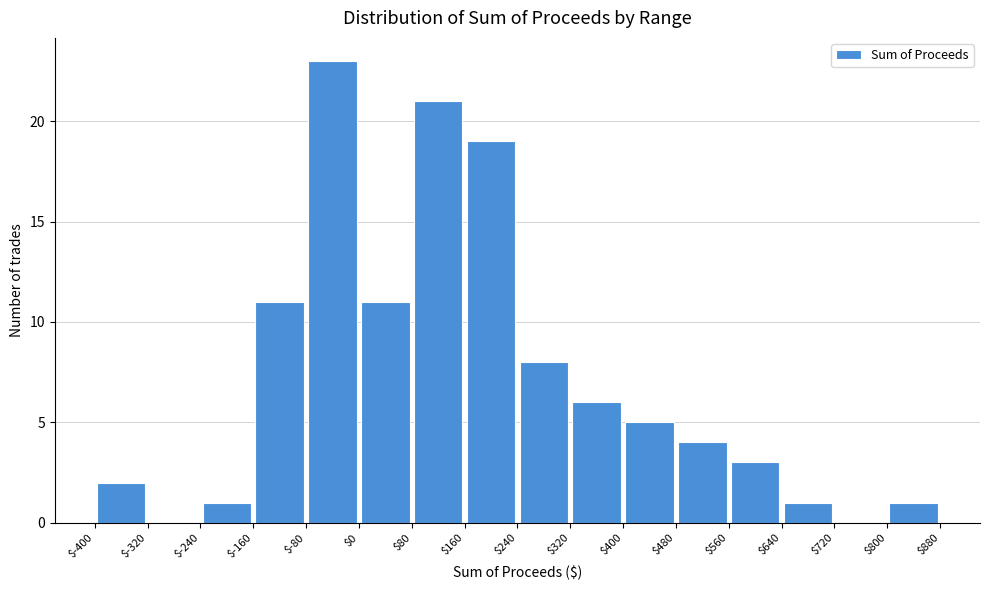

Reading left to right, transcribe this chart: for each bar, give the range it covers on the x-axis and its height. The values are not printed on the chart, so give them approximately, as read against the axis.

$-400 to $-320: 2
$-320 to $-240: 0
$-240 to $-160: 1
$-160 to $-80: 11
$-80 to $0: 23
$0 to $80: 11
$80 to $160: 21
$160 to $240: 19
$240 to $320: 8
$320 to $400: 6
$400 to $480: 5
$480 to $560: 4
$560 to $640: 3
$640 to $720: 1
$720 to $800: 0
$800 to $880: 1